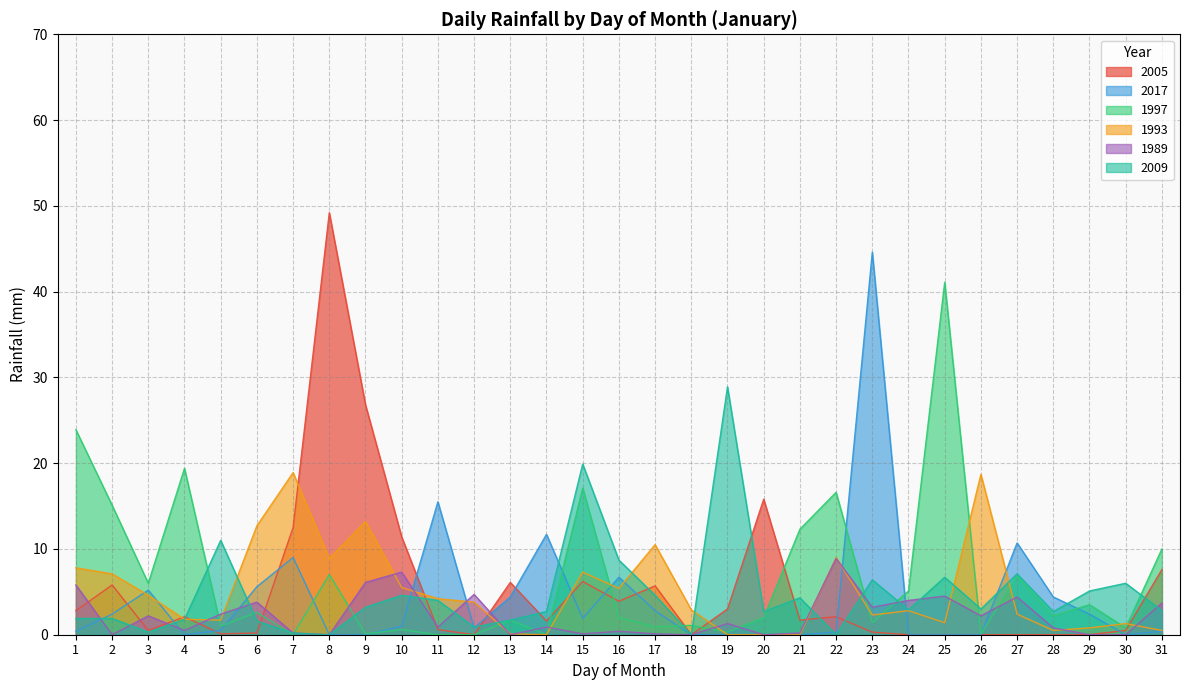

What is the difference between the maximum and minimum values in the 1989 series?

8.9